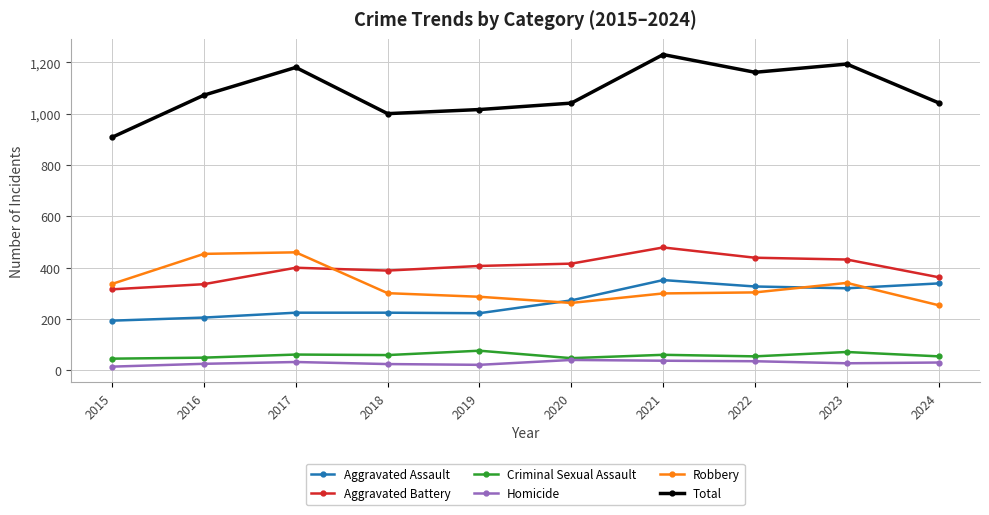

Rank the series by their maximum value, from highest to lowest.

Total, Aggravated Battery, Robbery, Aggravated Assault, Criminal Sexual Assault, Homicide